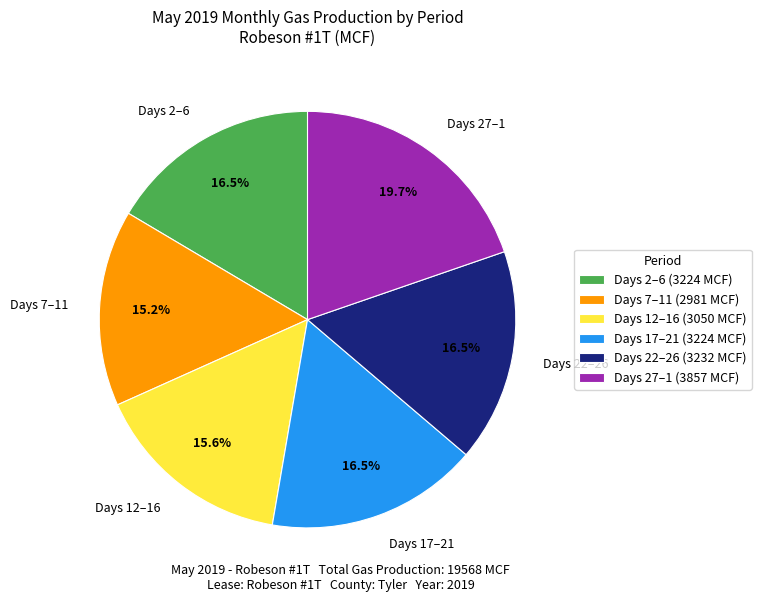

Approximately how many times larger is the value at Days 12–16 compared to Days 2–6?

0.9